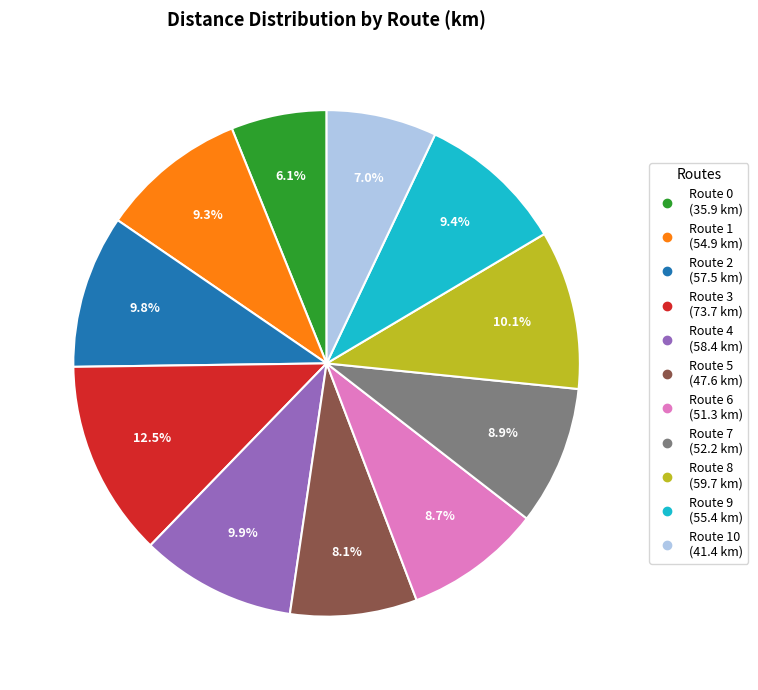

Which category has the smallest portion of the pie?

Route 0